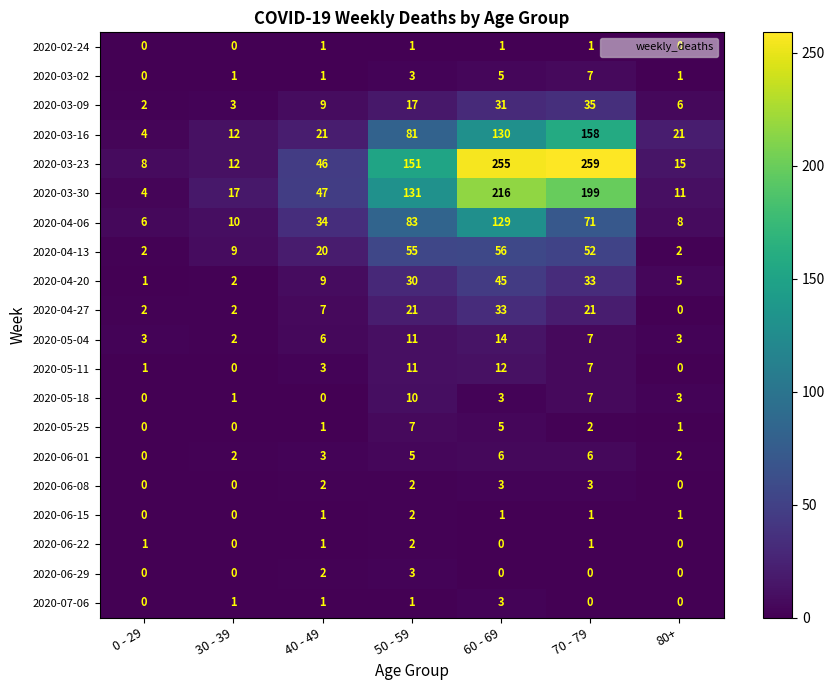

What is the difference between the 2020-03-09 values at 50 - 59 and 40 - 49?

8